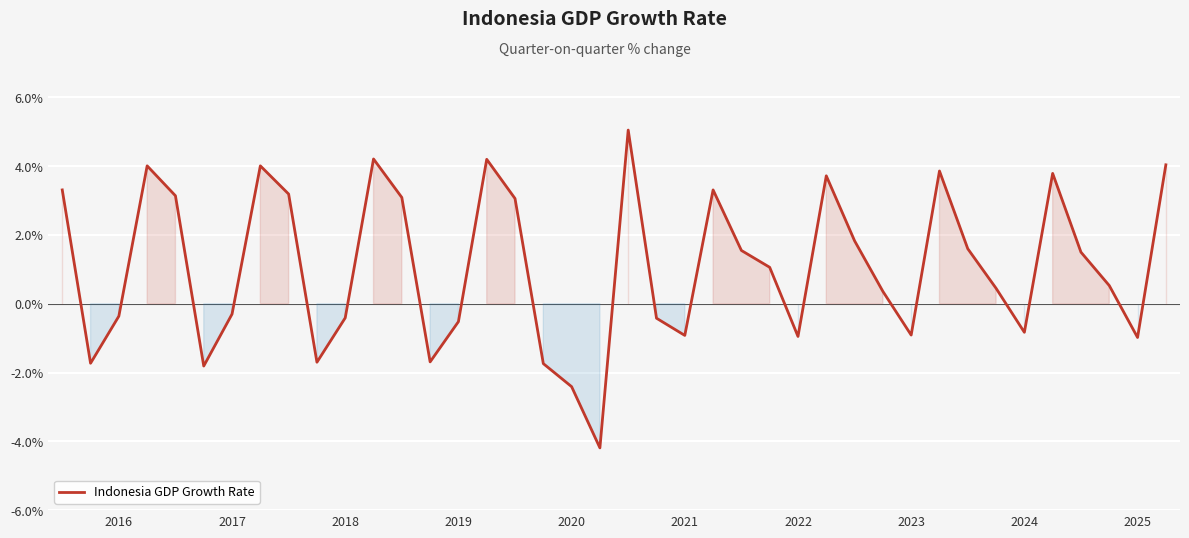

What is the minimum value shown in the chart?

-4.2